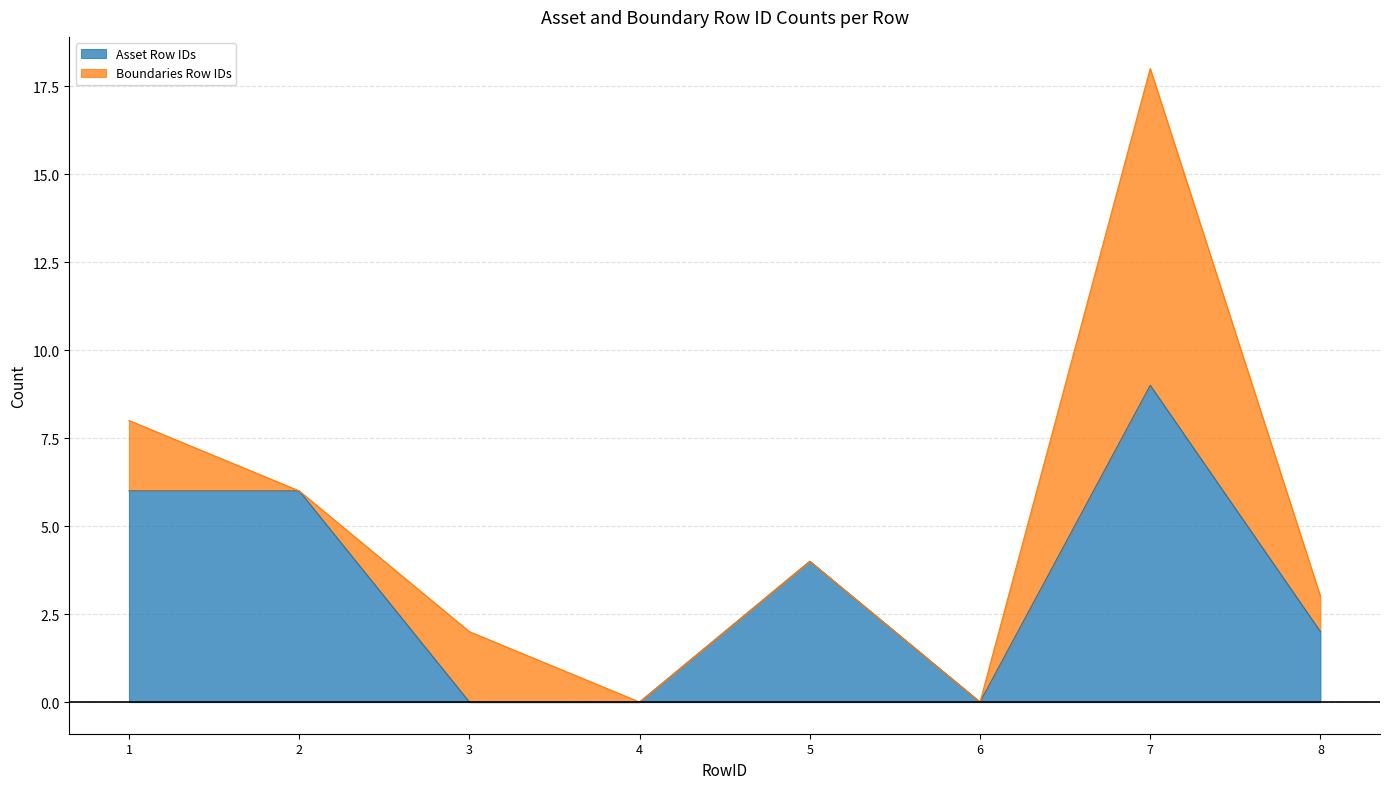

What is the maximum value for Asset Row IDs?

9